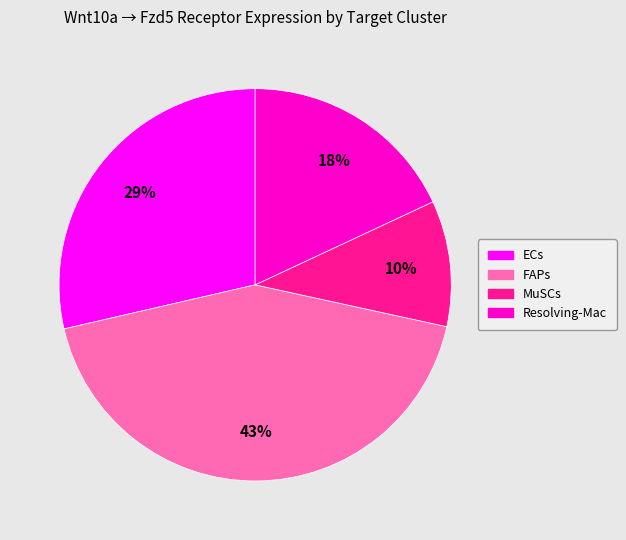

What percentage is the FAPs slice, to the nearest percent?

43%